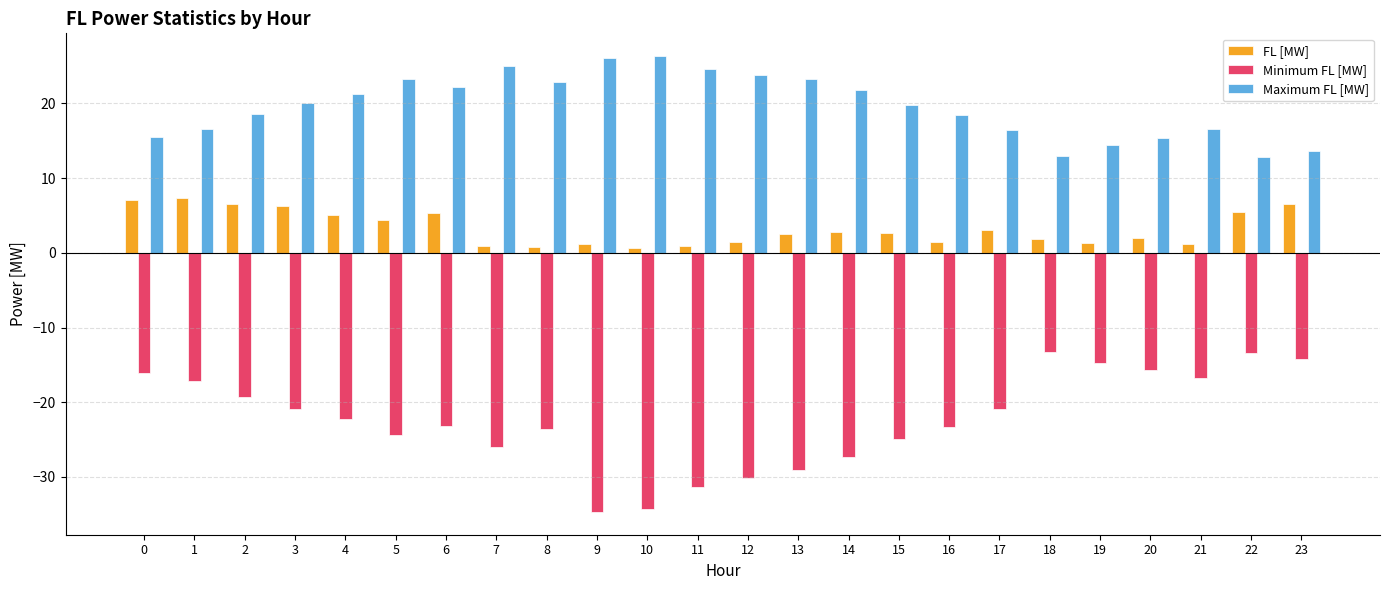

Is the value of Maximum FL [MW] at 16 greater than the value of FL [MW] at 9?

Yes